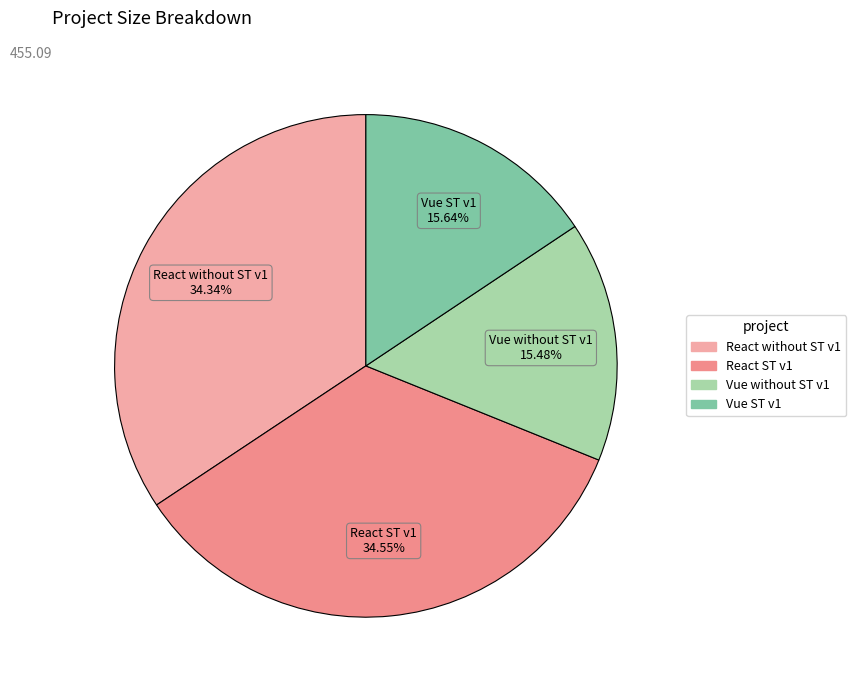

Count the number of slices in the pie.

4